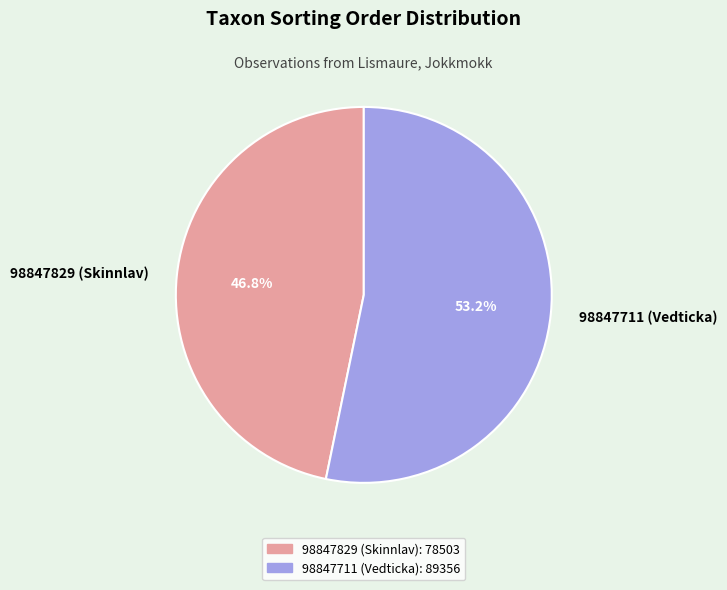

Is it true that 98847829 (Skinnlav) is 53% of the pie?

False